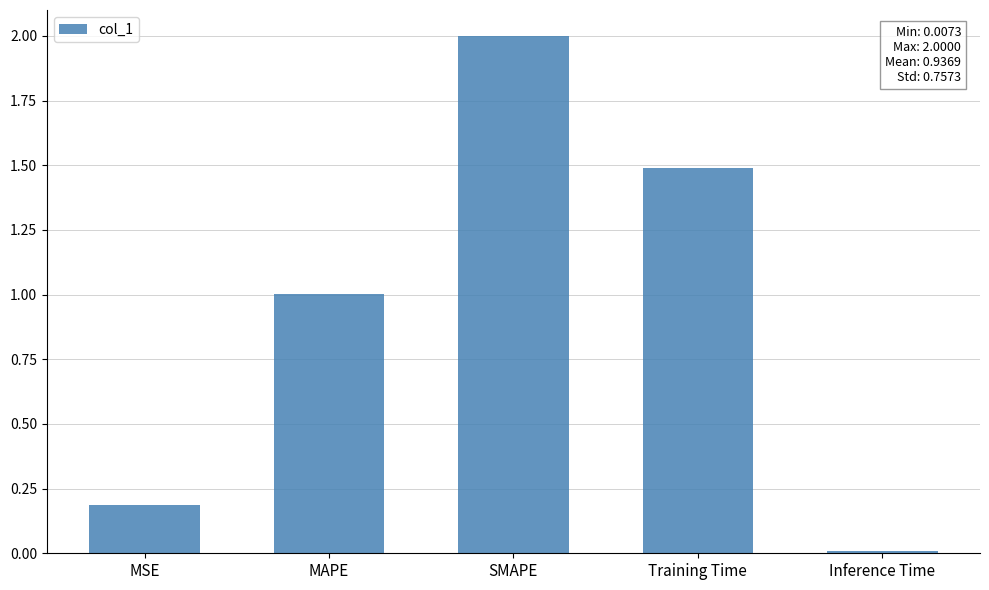

Which category has the highest value across all series?

SMAPE